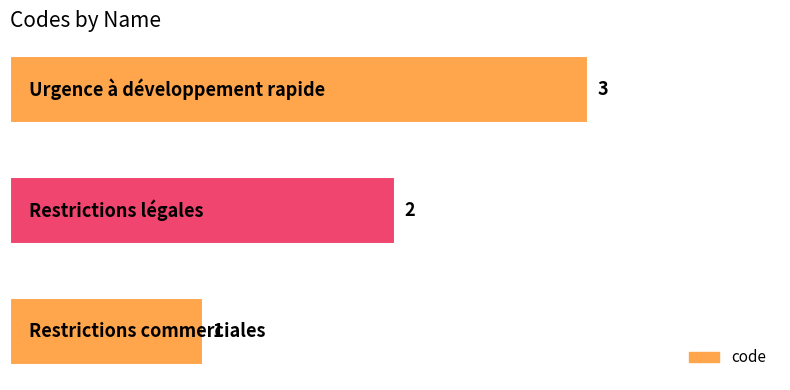

What is the maximum value shown in the chart?

3